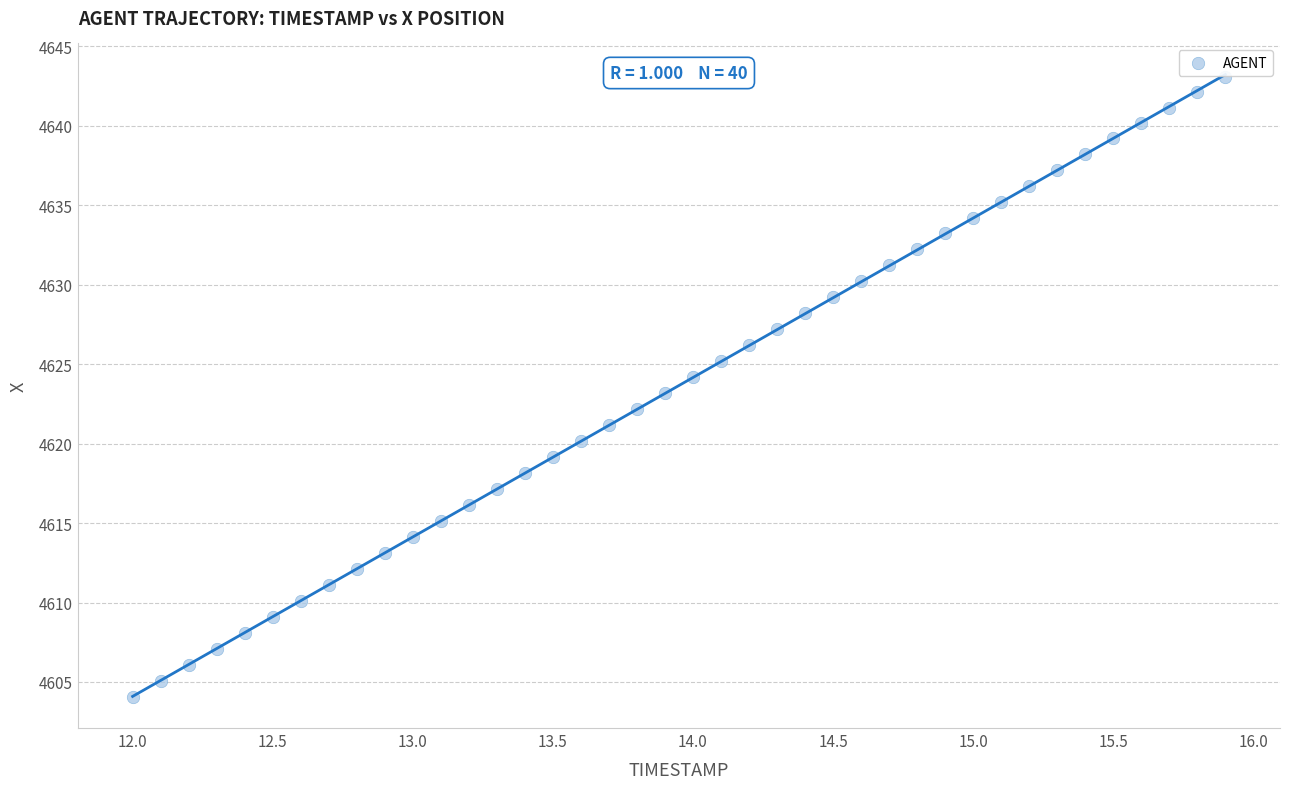

What is the range of X values (max minus min)?

3.9